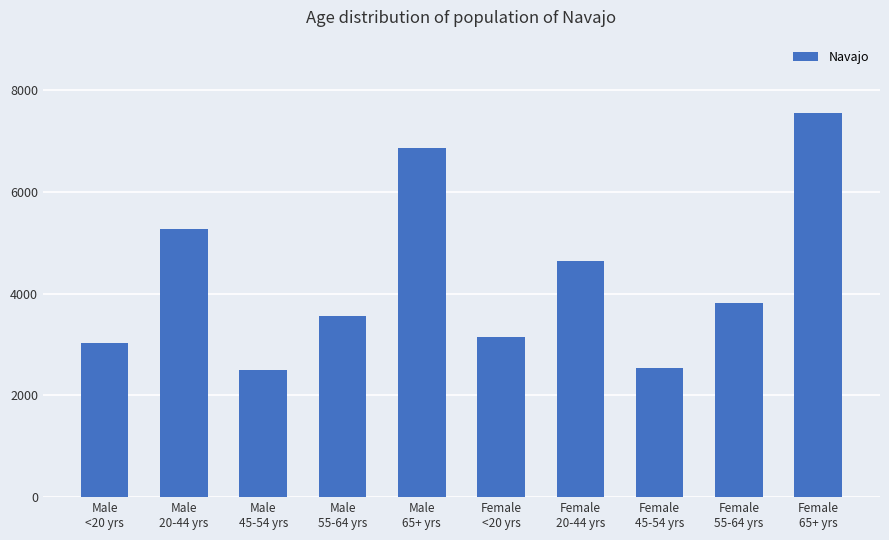

What is the greatest value displayed?

7557